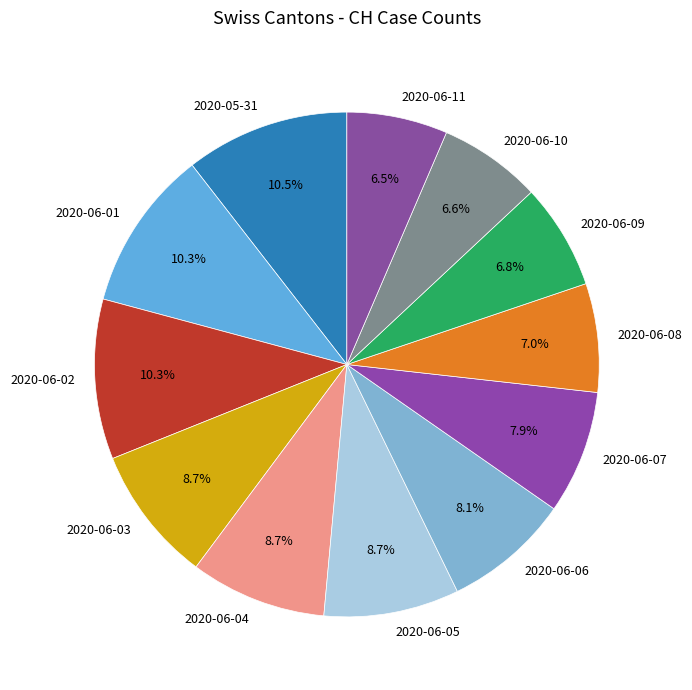

Combined, what portion of the pie is 2020-06-08 and 2020-06-07?

14.9%